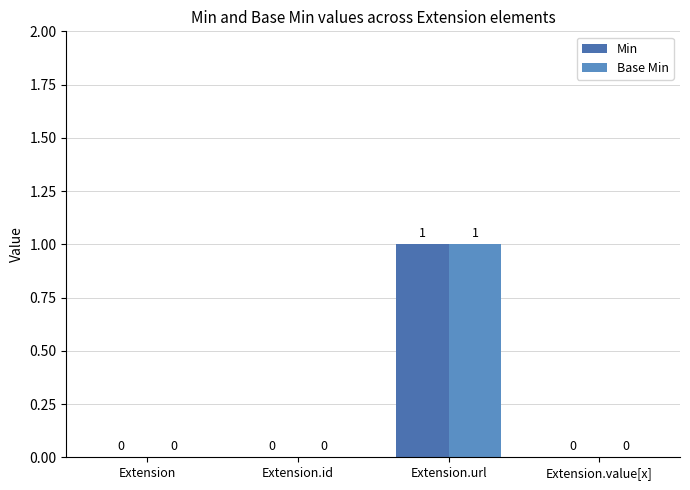

True or false: Base Min has a value of 1 at Extension.

False